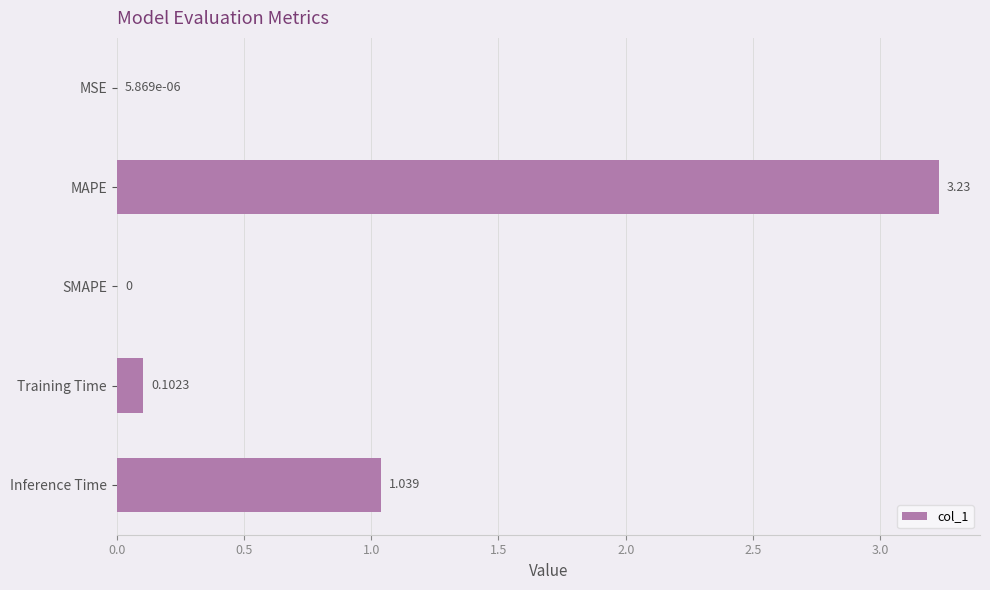

At which label is the value closest to 1?

Inference Time